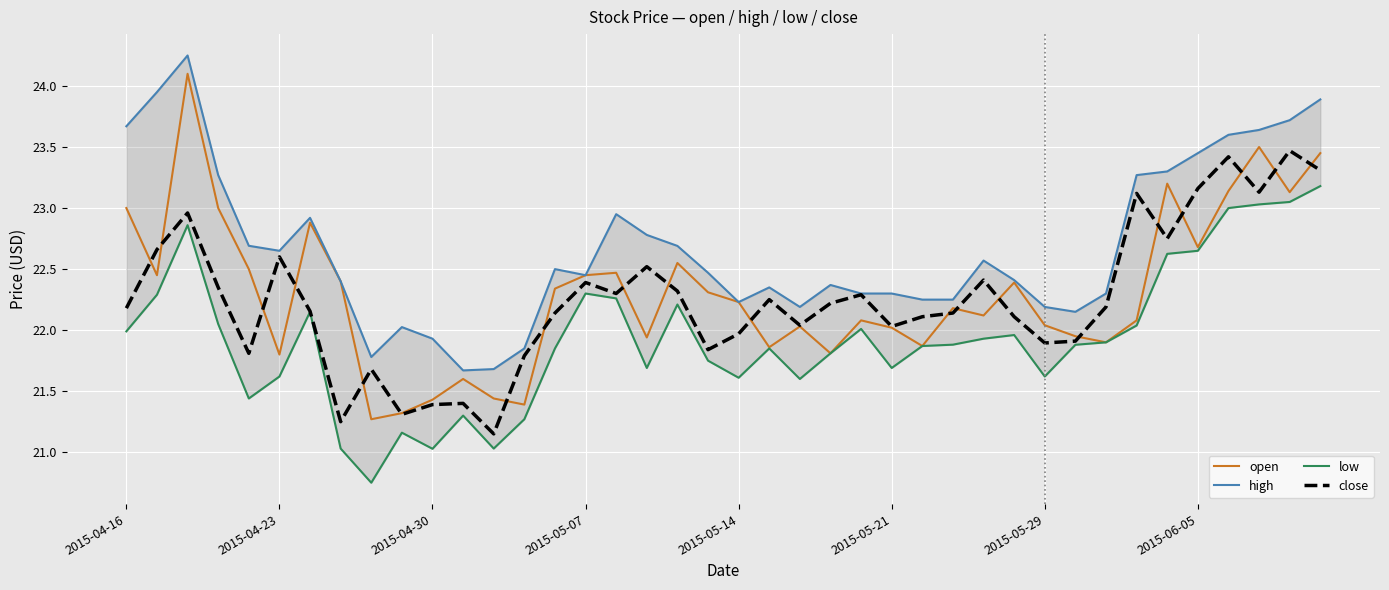

At which category does the chart reach its minimum across all series?

8